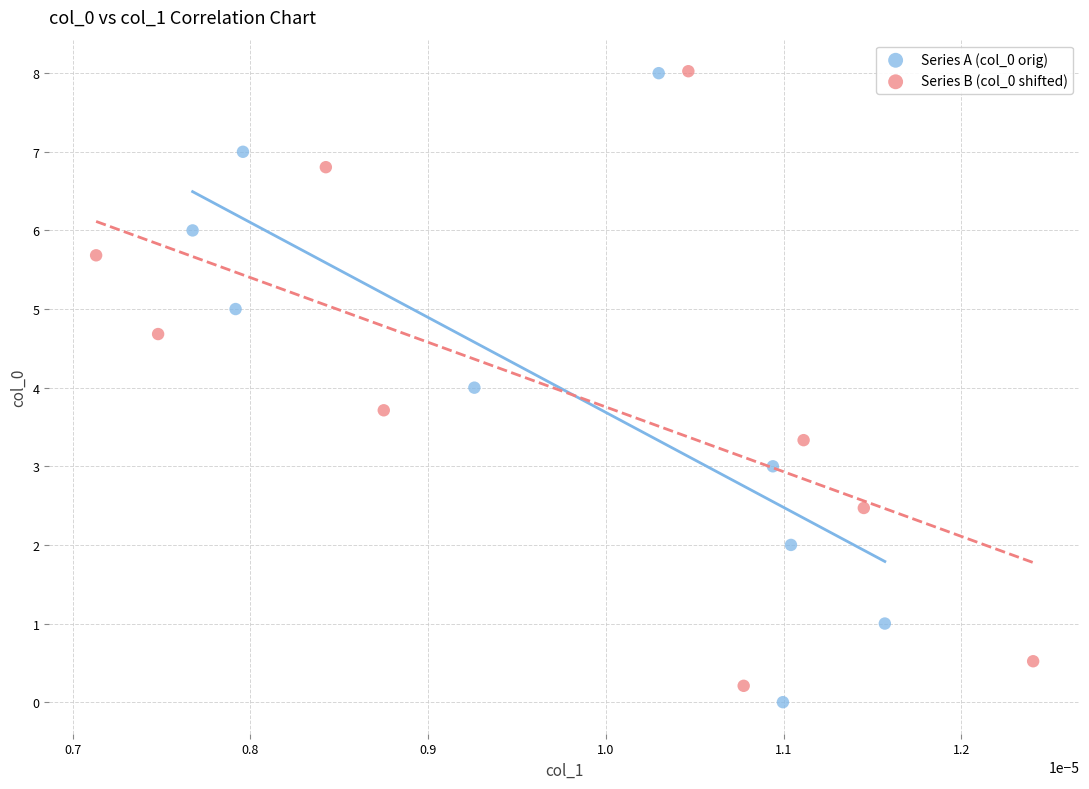

Which series reaches the minimum Y coordinate?

Series A (col_0 orig)